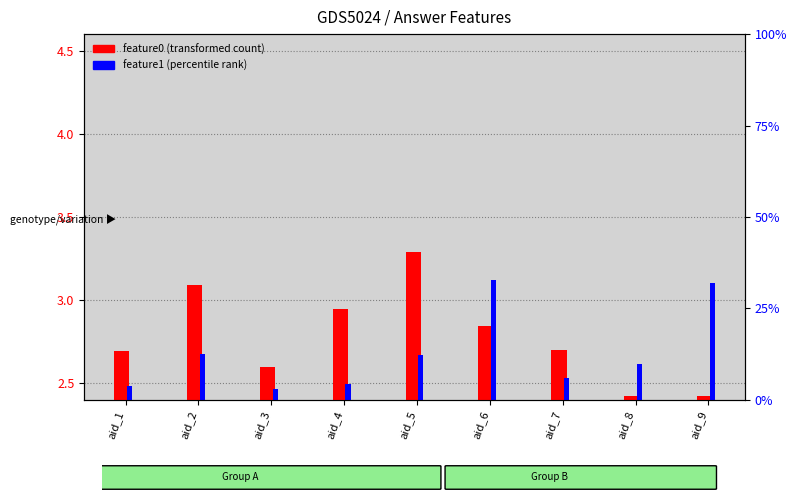

True or false: feature0 (transformed count) has a value of 2.7 at aid_1.

True